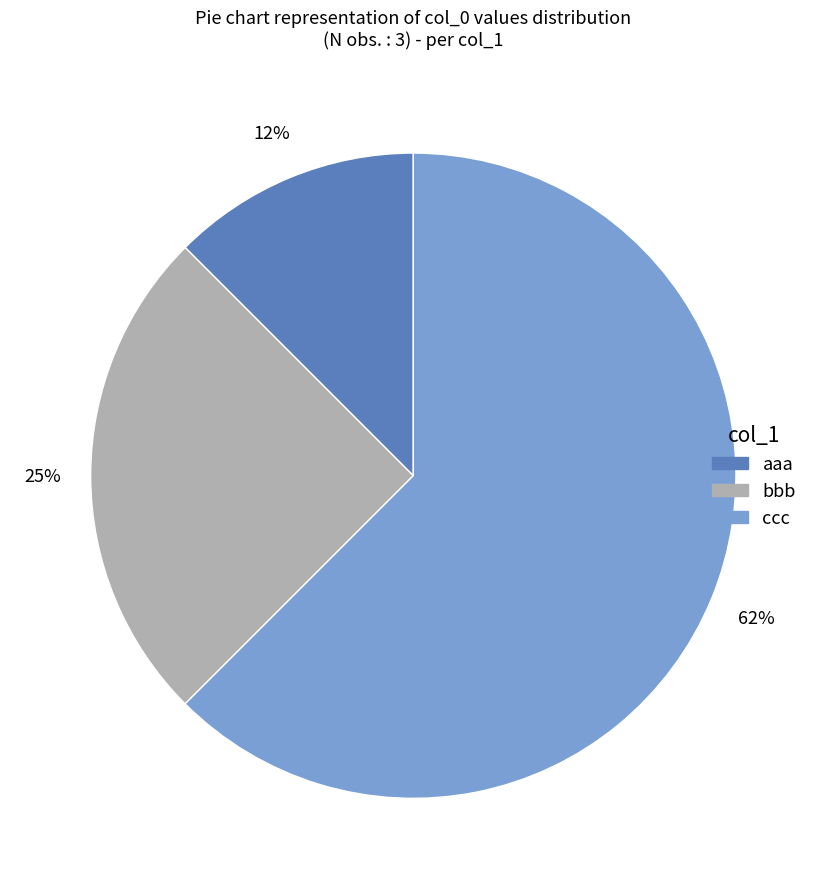

Between bbb and aaa, which is larger?

bbb